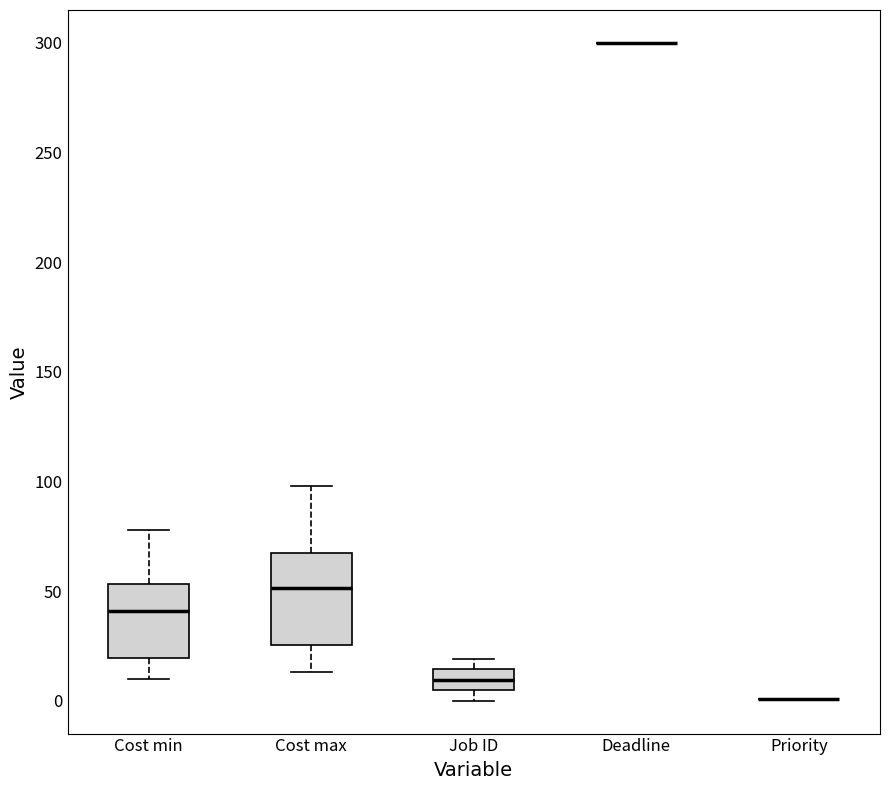

Reading left to right, read every box against the y-axis: the position of its median line, the range the box covers, and the ends of its whiskers. The values are not printed on the chart, so give them approximately, as read against the axis.

Cost min: median 40, box 20 to 55, whiskers 10 to 80
Cost max: median 50, box 25 to 65, whiskers 15 to 100
Job ID: median 10, box 5 to 15, whiskers 0 to 20
Deadline: box collapsed to a line at 300, whiskers 300 to 300
Priority: box collapsed to a line at 0, whiskers 0 to 0